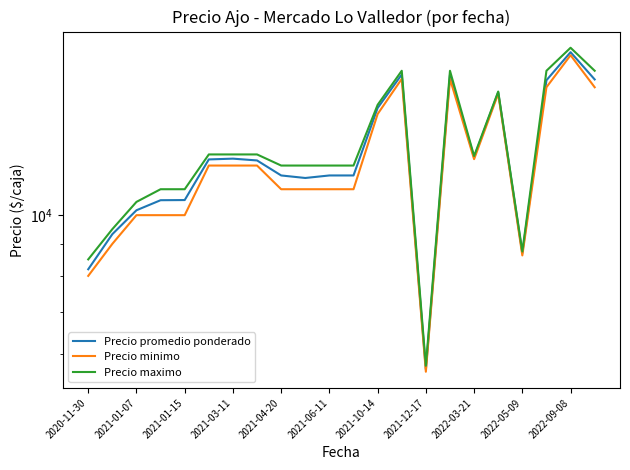

What are all the series names shown in the legend?

Precio promedio ponderado, Precio minimo, Precio maximo